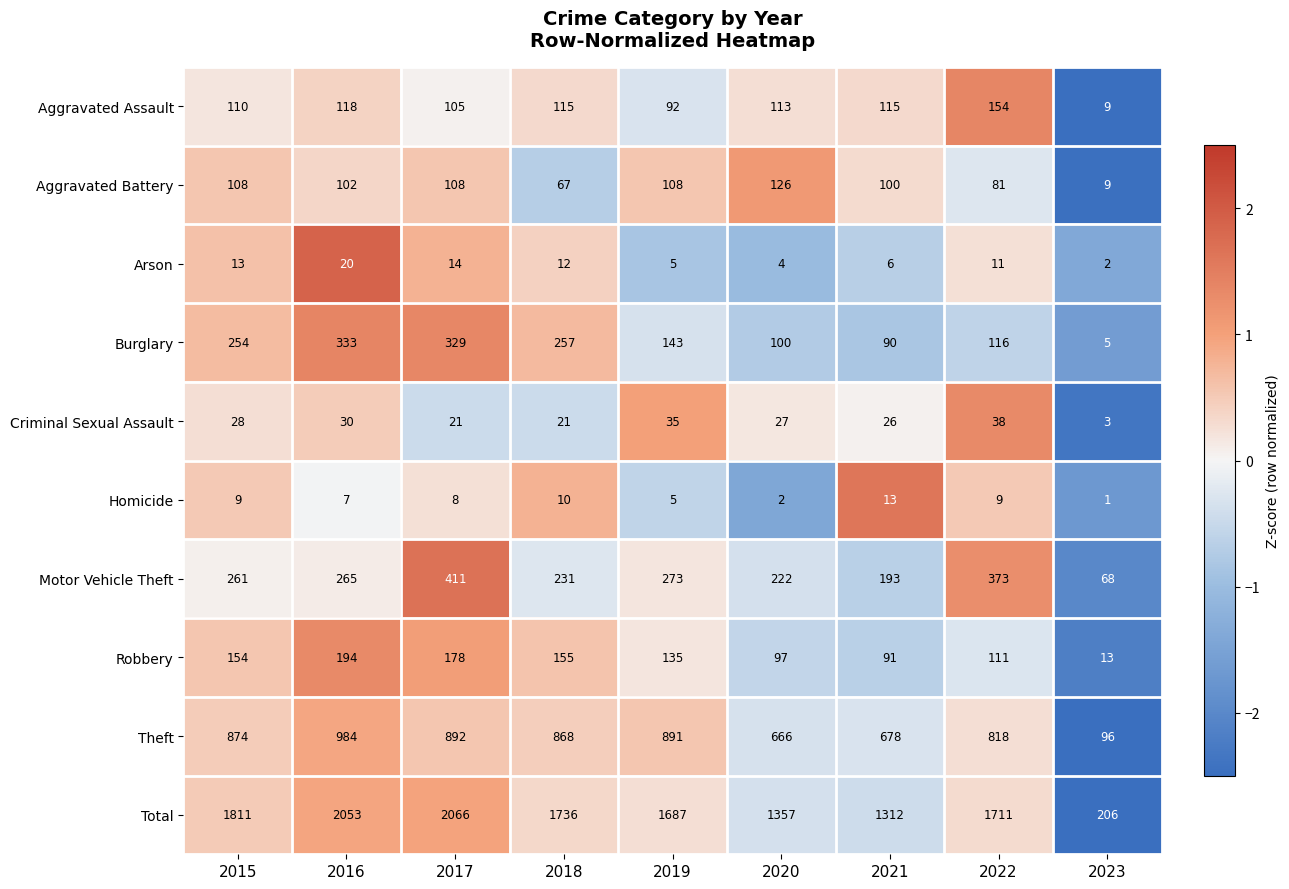

The Total series shows 1687 at 2019. True or false?

True